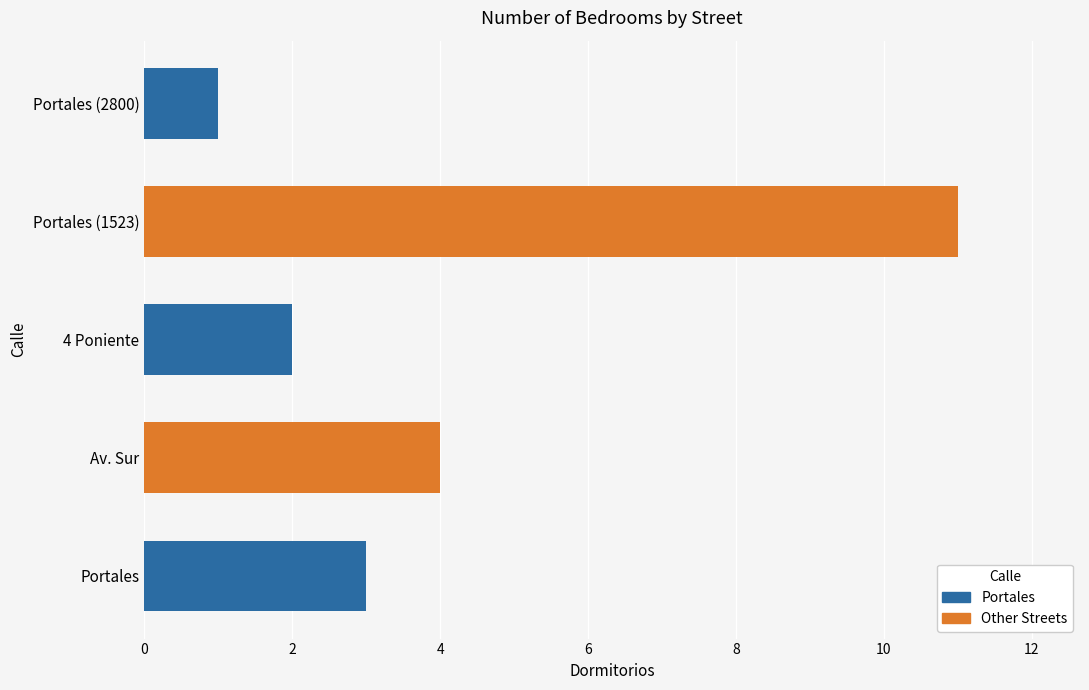

Count the values in the range 2 to 4.

3